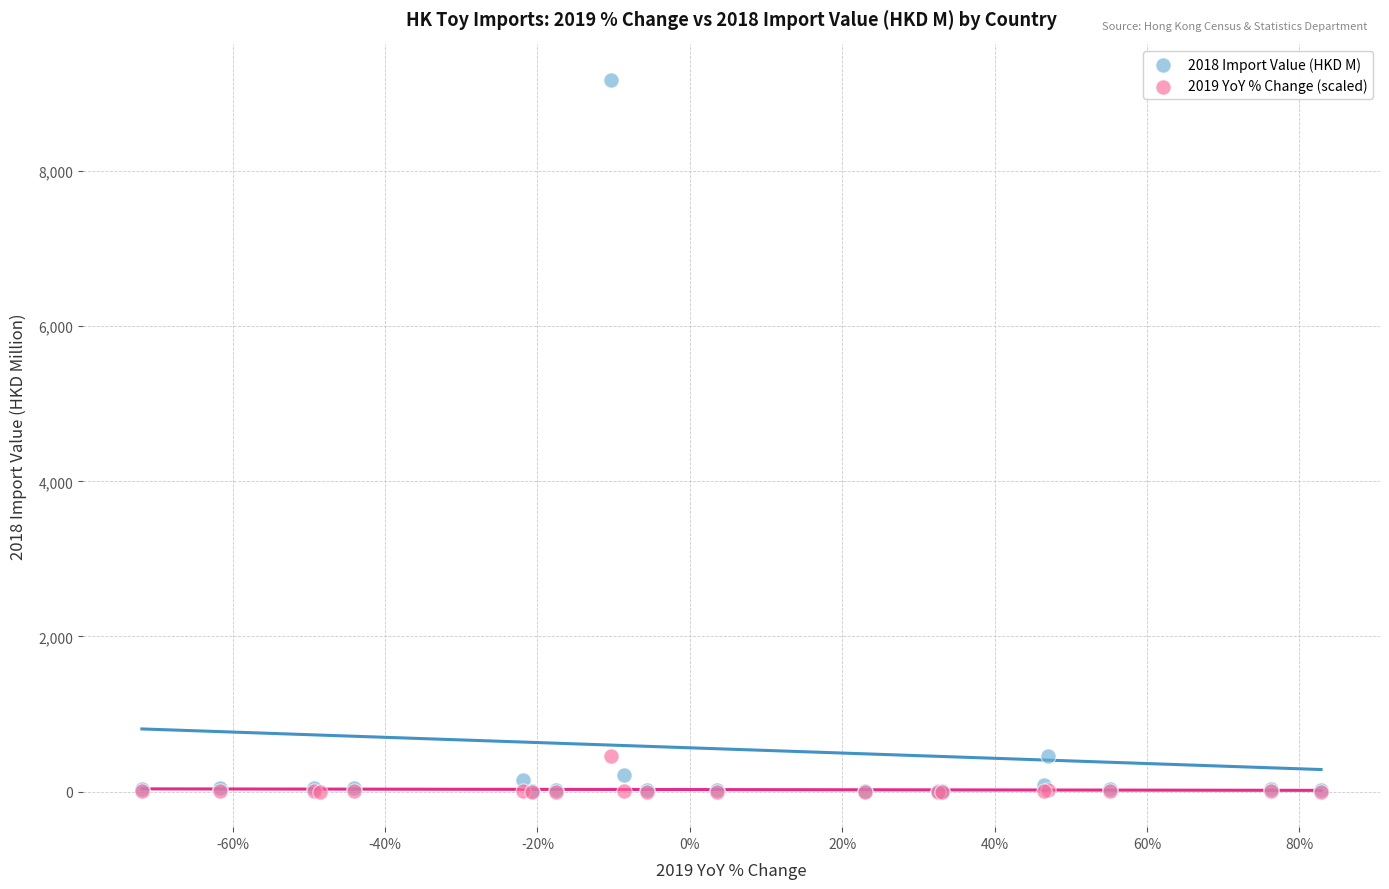

Which series has the widest spread of Y values?

2018 Import Value (HKD M)